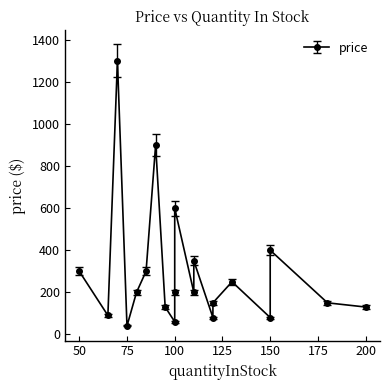

List the labels in order of value, largest first.

70, 90, 100, 150, 110, 50, 85, 130, 80, 100, 110, 120, 180, 200, 95, 65, 150, 120, 100, 75